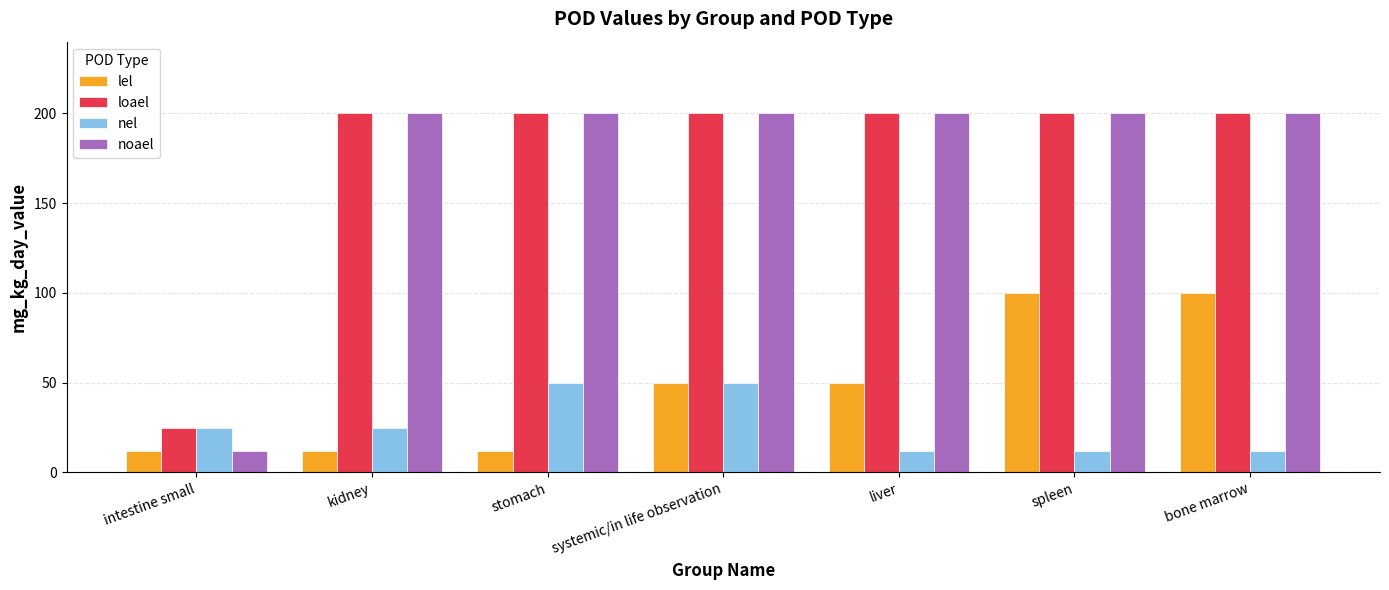

What is the label of the 2nd bar from the left?

kidney